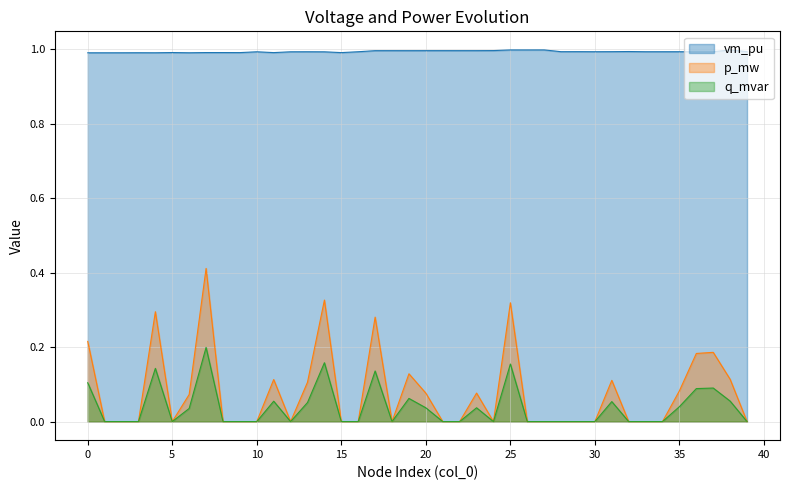

Rank the categories by vm_pu value from lowest to highest.

0, 1, 2, 6, 4, 3, 15, 11, 9, 8, 7, 5, 14, 12, 10, 13, 16, 37, 33, 36, 34, 35, 30, 28, 39, 31, 29, 32, 19, 17, 18, 22, 20, 23, 21, 24, 25, 26, 27, 38